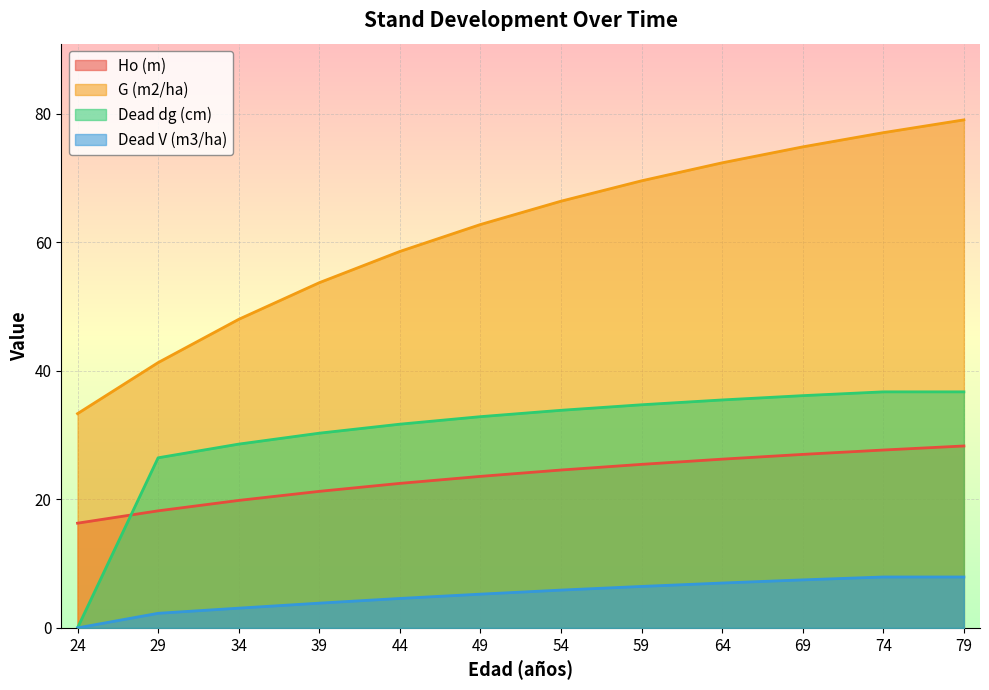

The value of Dead V (m3/ha) at 69 is 7.5. True or false?

True